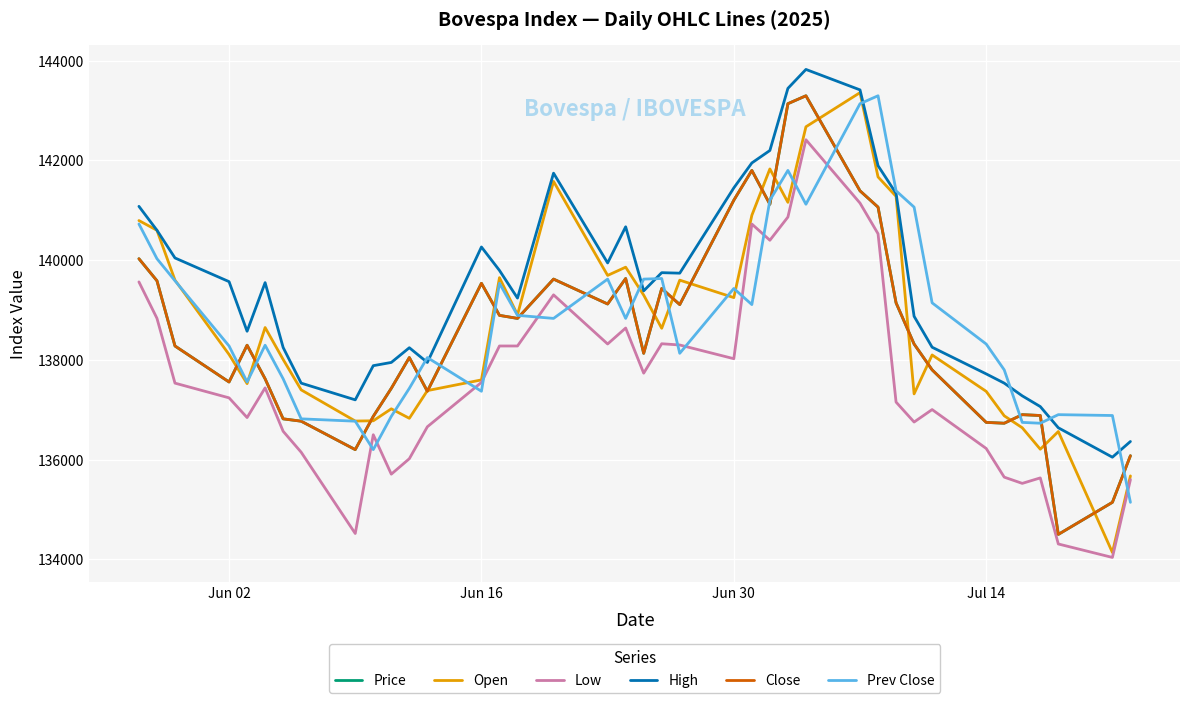

Reading left to right, extract all data points from this chart.

Price: 140030	139588	138280	137558	138295	137622	136819	136772	136202	136869	137431	138048	137372	139537	138894	138833	139621	139122	139633	138133	139433	139110	141203	141800	141122	143138	143297	141391	141064	139145	138319	137801	136748	136731	136903	136886	134502	135145	136080
Open: 140795	140600	139600	138110	137525	138650	138010	137400	136775	136780	137020	136830	137385	137600	139650	138905	141580	139695	139860	139300	138635	139600	139250	140900	141830	141160	142675	143360	141670	141280	137320	138100	137370	136880	136640	136210	136565	134140	135675
Low: 139565	138835	137535	137240	136845	137440	136570	136150	134520	136500	135710	136020	136660	137550	138280	138280	139305	138320	138640	137735	138325	138300	138025	140725	140400	140865	142415	141145	140530	137155	136755	137005	136225	135650	135525	135635	134310	134040	135600
High: 141080	140600	140045	139570	138575	139550	138250	137535	137200	137885	137950	138245	137950	140265	139795	139240	141745	139945	140670	139385	139750	139740	141450	141950	142200	143445	143825	143415	141895	141340	138875	138255	137720	137535	137280	137065	136640	136050	136365
Close: 140030	139588	138280	137558	138295	137622	136819	136772	136202	136869	137431	138048	137372	139537	138894	138833	139621	139122	139633	138133	139433	139110	141203	141800	141122	143138	143297	141391	141064	139145	138319	137801	136748	136731	136903	136886	134502	135145	136080
Prev Close: 140726	140030	139588	138280	137558	138295	137622	136819	136772	136202	136869	137431	138048	137372	139537	138894	138833	139621	138833	139621	139633	138133	139433	139110	141203	141800	141122	143138	143297	141391	141064	139145	138319	137801	136748	136731	136903	136886	135145